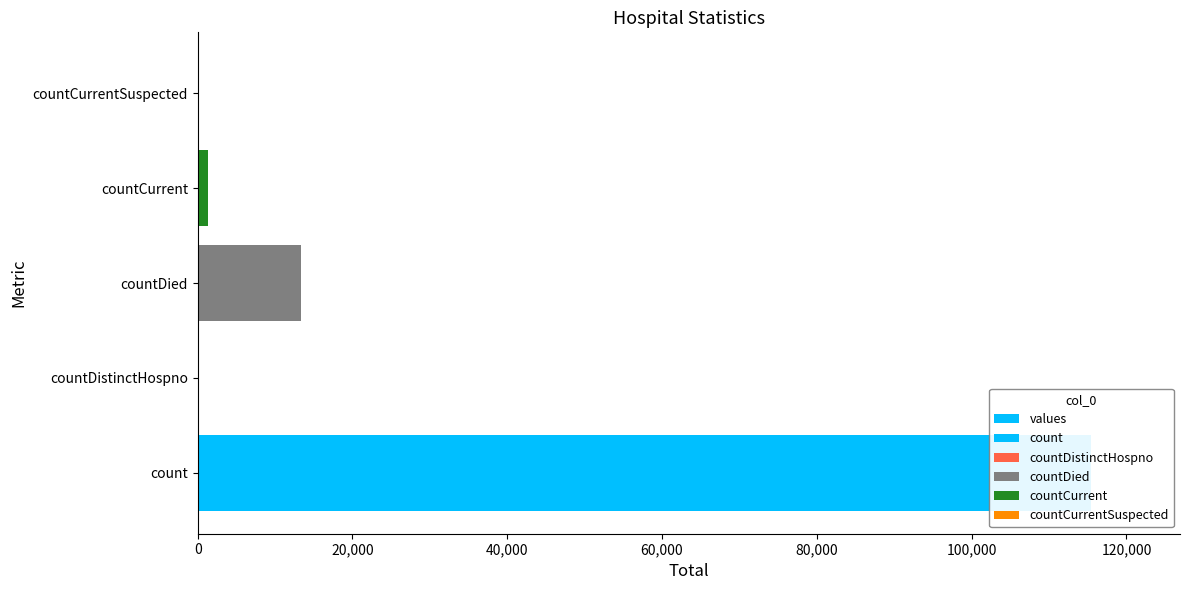

The value at count is 198909. True or false?

False